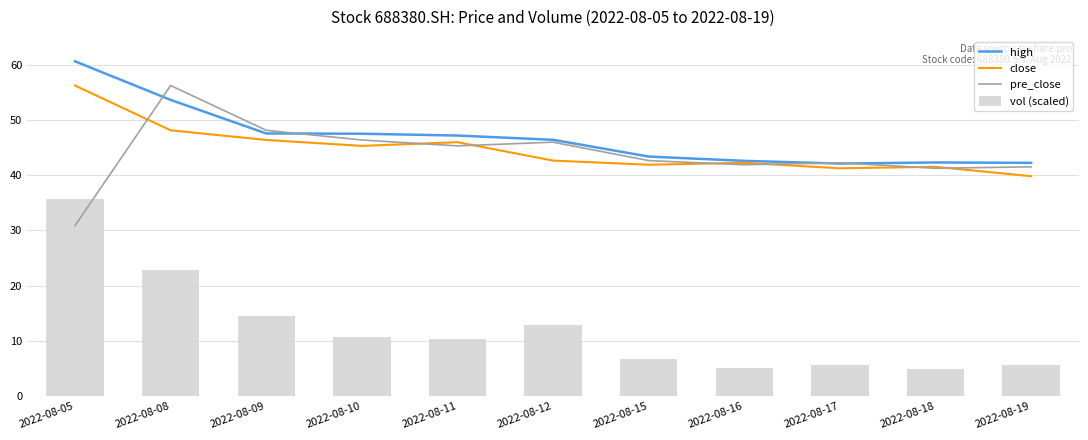

Where does the vol (scaled) series first go above 10?

2022-08-05